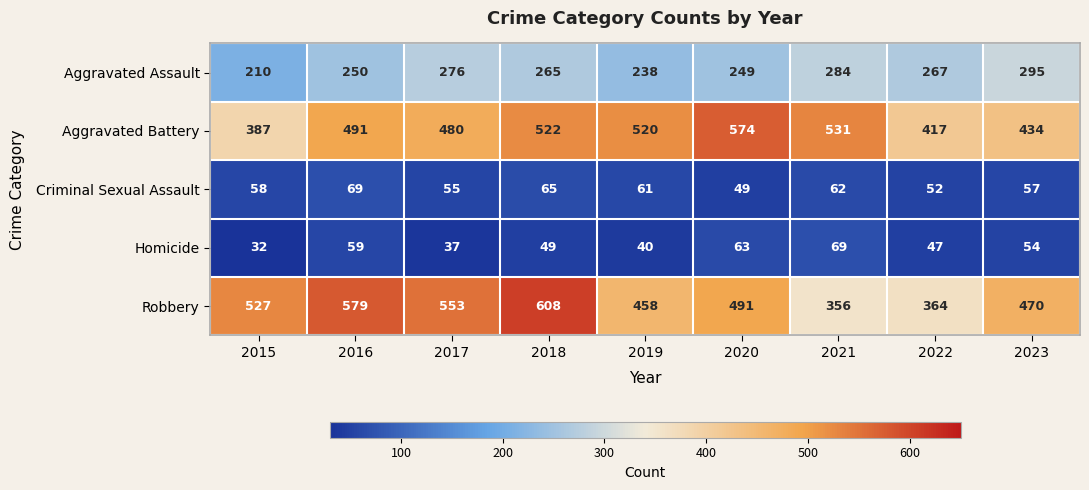

The value of Homicide at 2022 is 32. True or false?

False